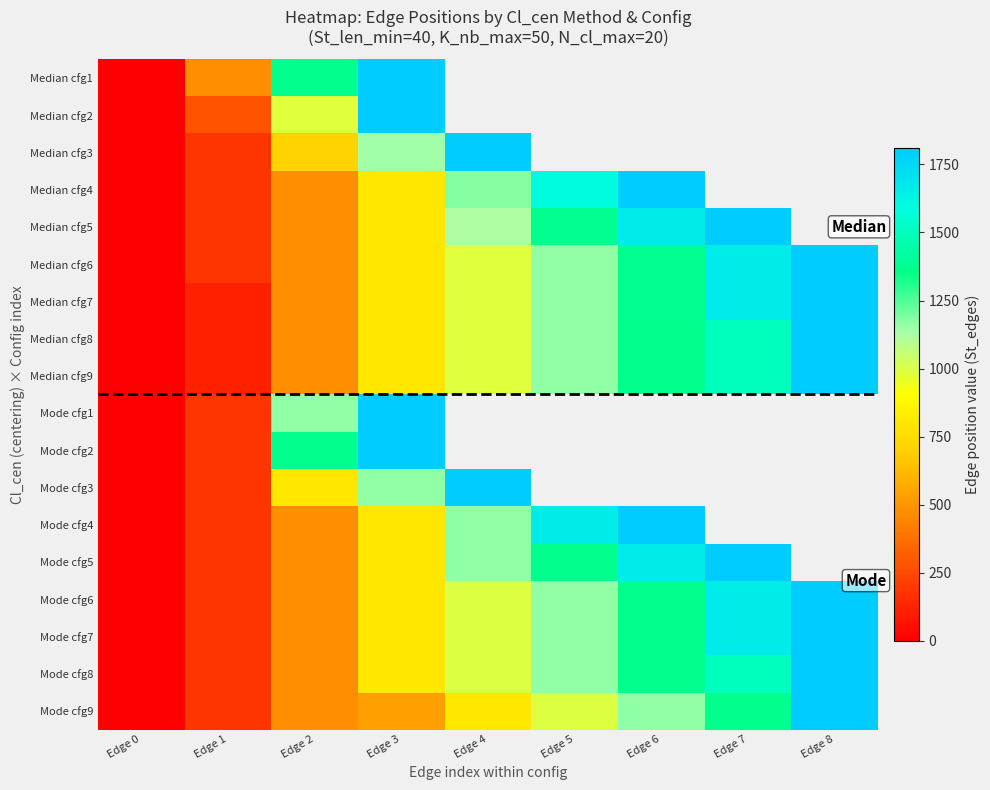

At which category is the sum across all series the highest?

Edge 3